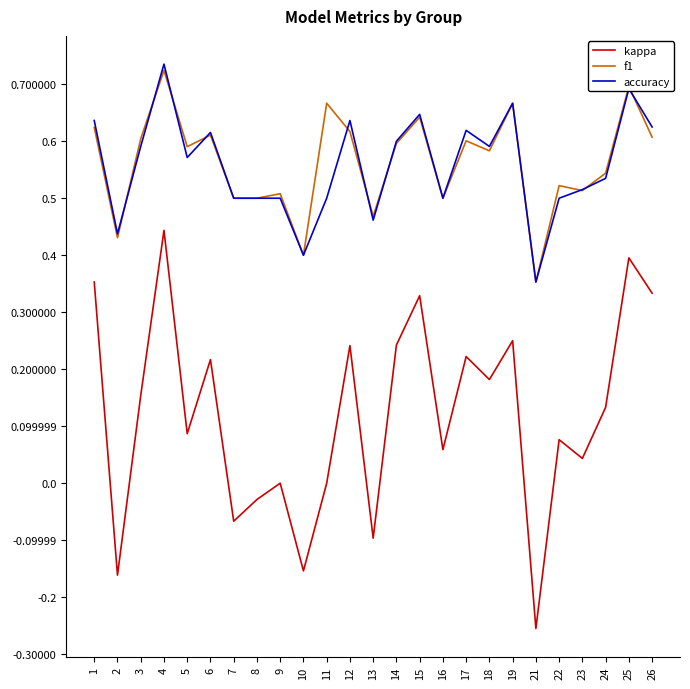

At which label does f1 reach its peak?

4